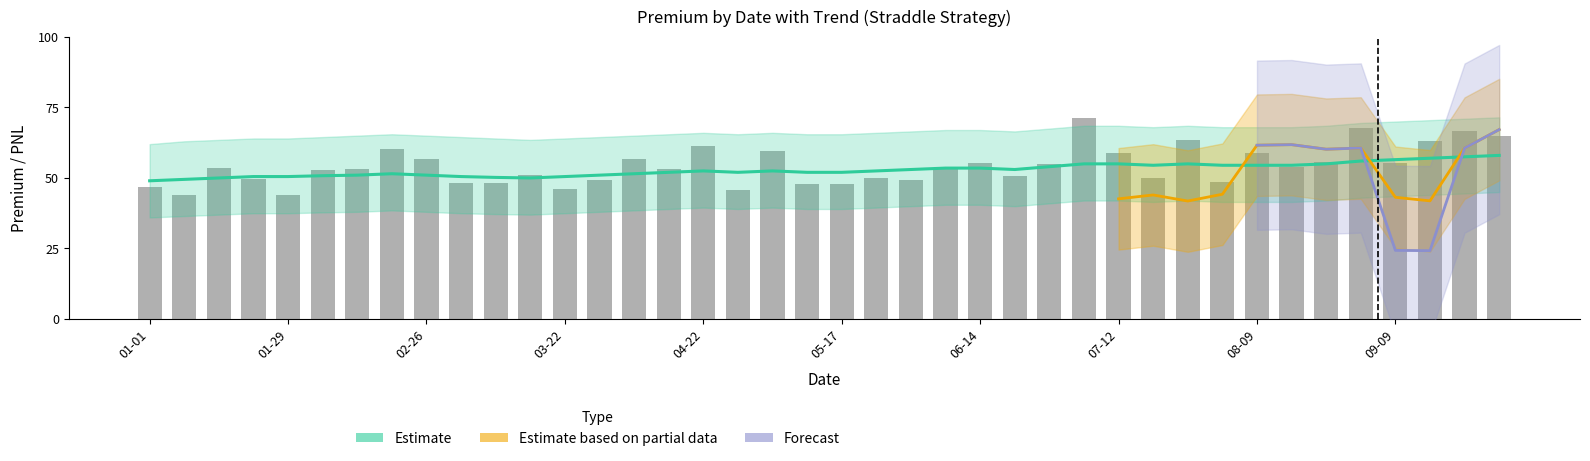

Does the chart contain any negative values?

Yes